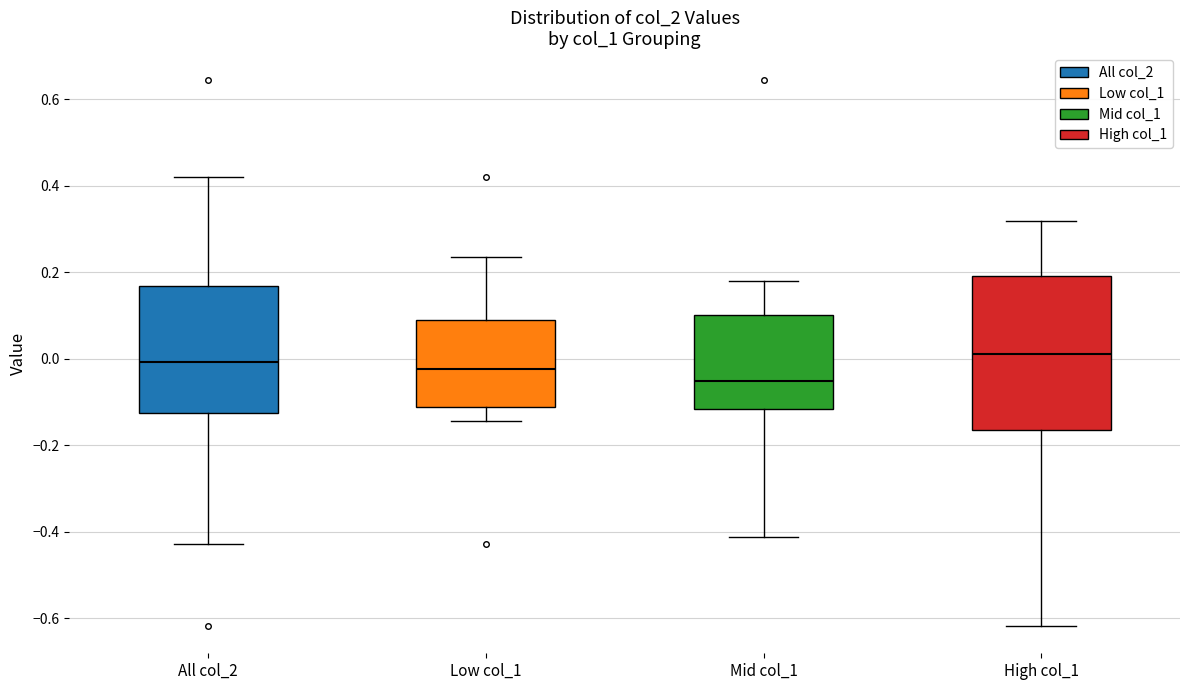

Reading left to right, transcribe this box plot: for each box, give where its median line is, the range the box spans, and where its two whiskers end, as read against the y-axis. The values are not printed on the chart, so give them approximately, as read against the axis.

All col_2: median 0.00, box -0.12 to 0.16, whiskers -0.42 to 0.42
Low col_1: median -0.02, box -0.12 to 0.08, whiskers -0.14 to 0.24
Mid col_1: median -0.06, box -0.12 to 0.10, whiskers -0.42 to 0.18
High col_1: median 0.02, box -0.16 to 0.20, whiskers -0.62 to 0.32